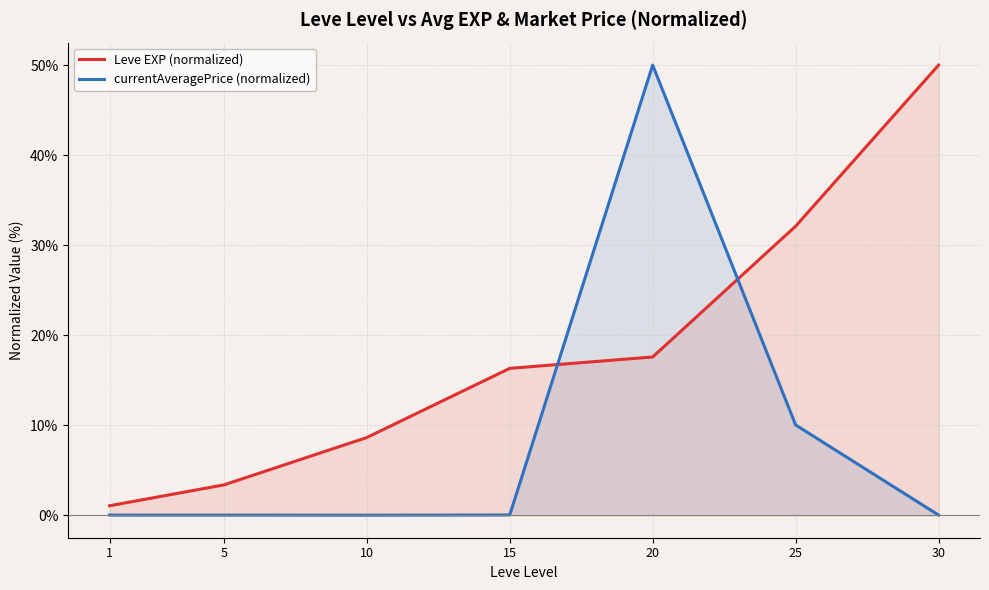

Reading right to left, extract all data points from this chart.

Leve EXP (normalized): 30=50.0	25=32.1	20=17.6	15=16.3	10=8.6	5=3.4	1=1.1
currentAveragePrice (normalized): 30=0.0	25=10.0	20=50.0	15=0.0	10=0.0	5=0.0	1=0.0